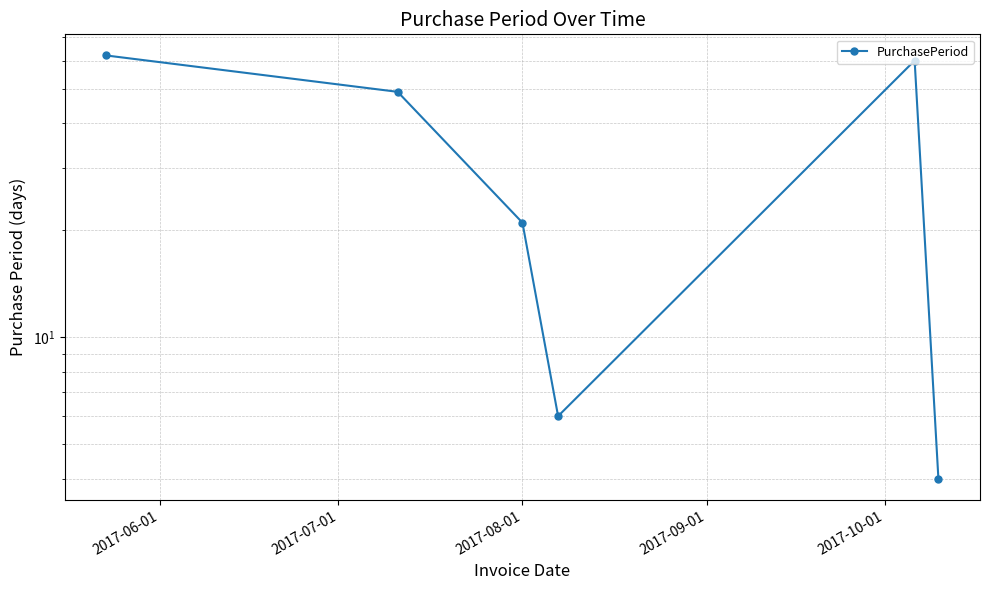

What is the maximum value shown in the chart?

62